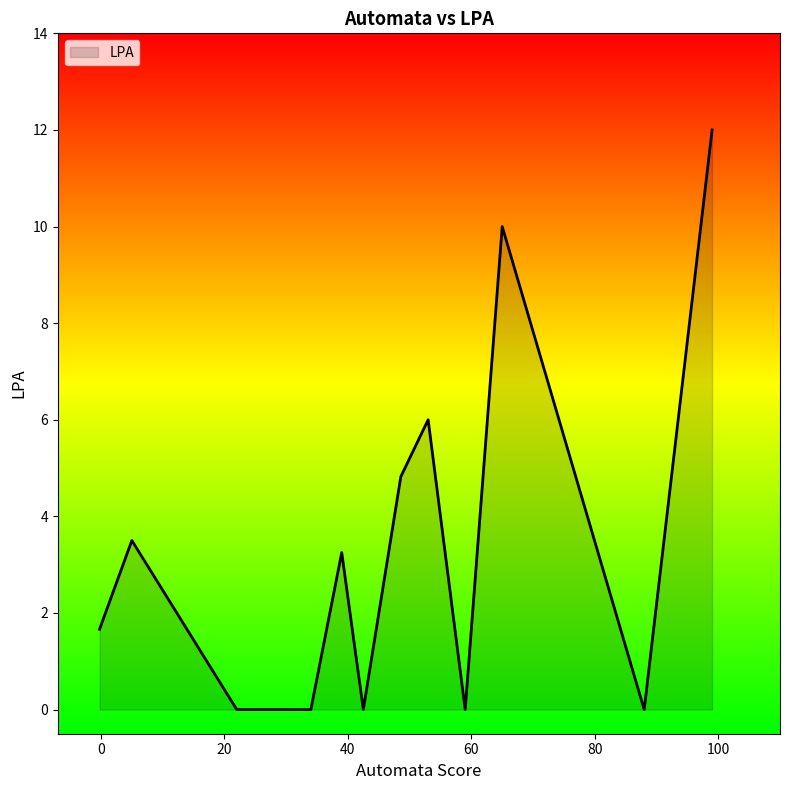

What is the difference between the maximum and minimum values?

12.0